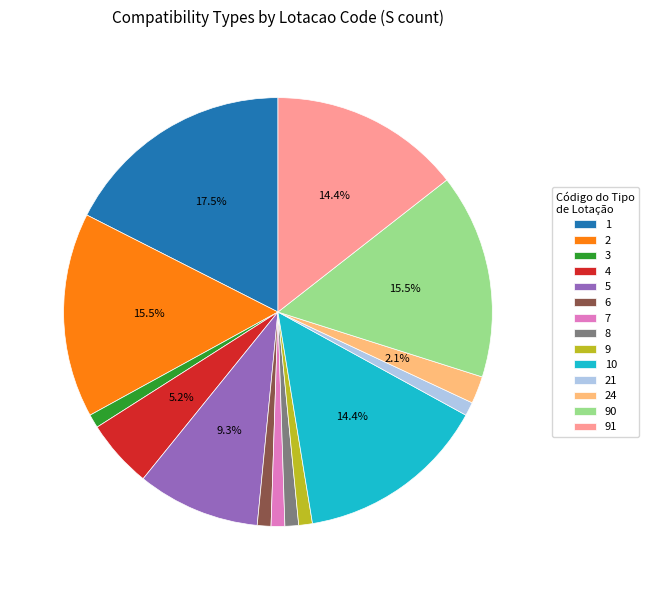

Which category has the biggest portion of the pie?

1